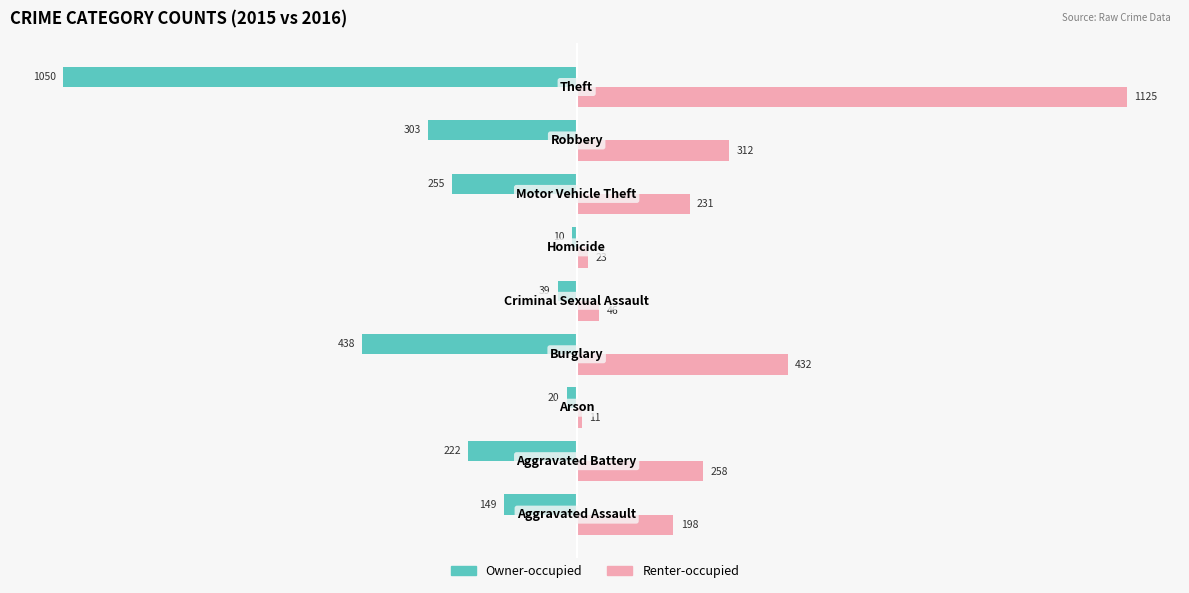

List the series in order of their peak value, highest first.

Renter-occupied, Owner-occupied